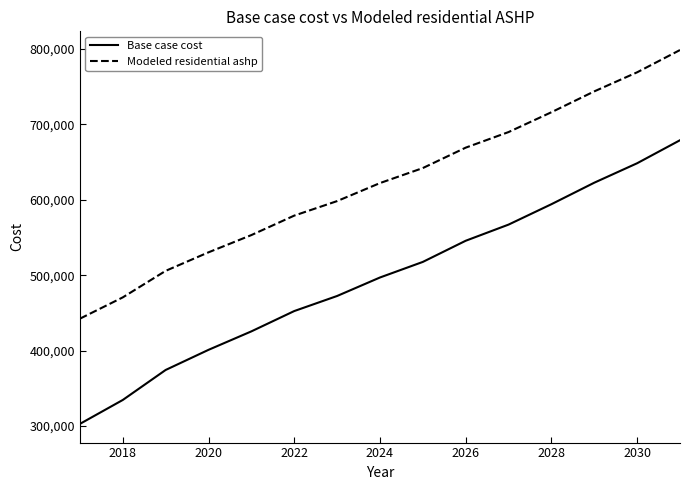

List the series in order of their peak value, highest first.

Modeled residential ashp, Base case cost